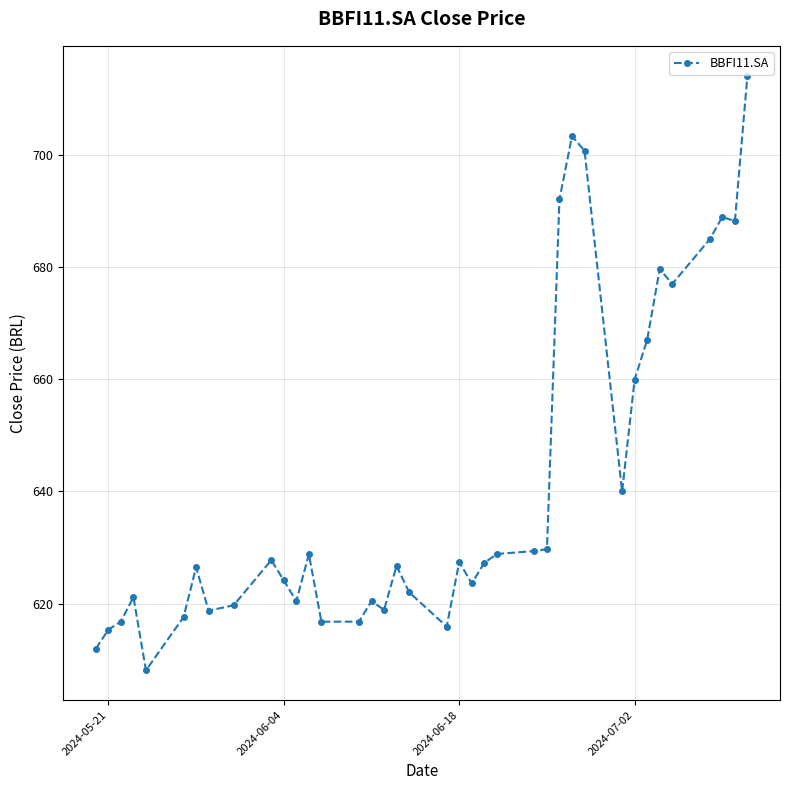

What is the smallest value displayed?

608.1